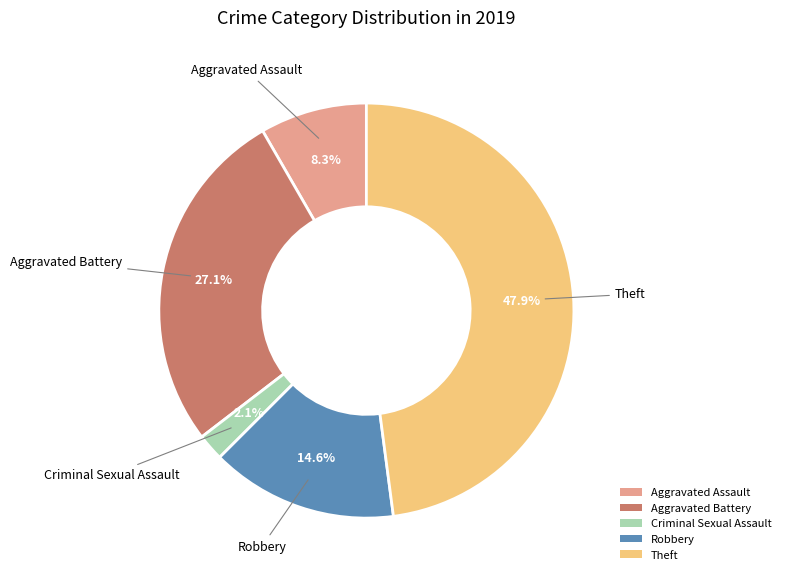

How much of the chart is everything except Criminal Sexual Assault?

97.9%